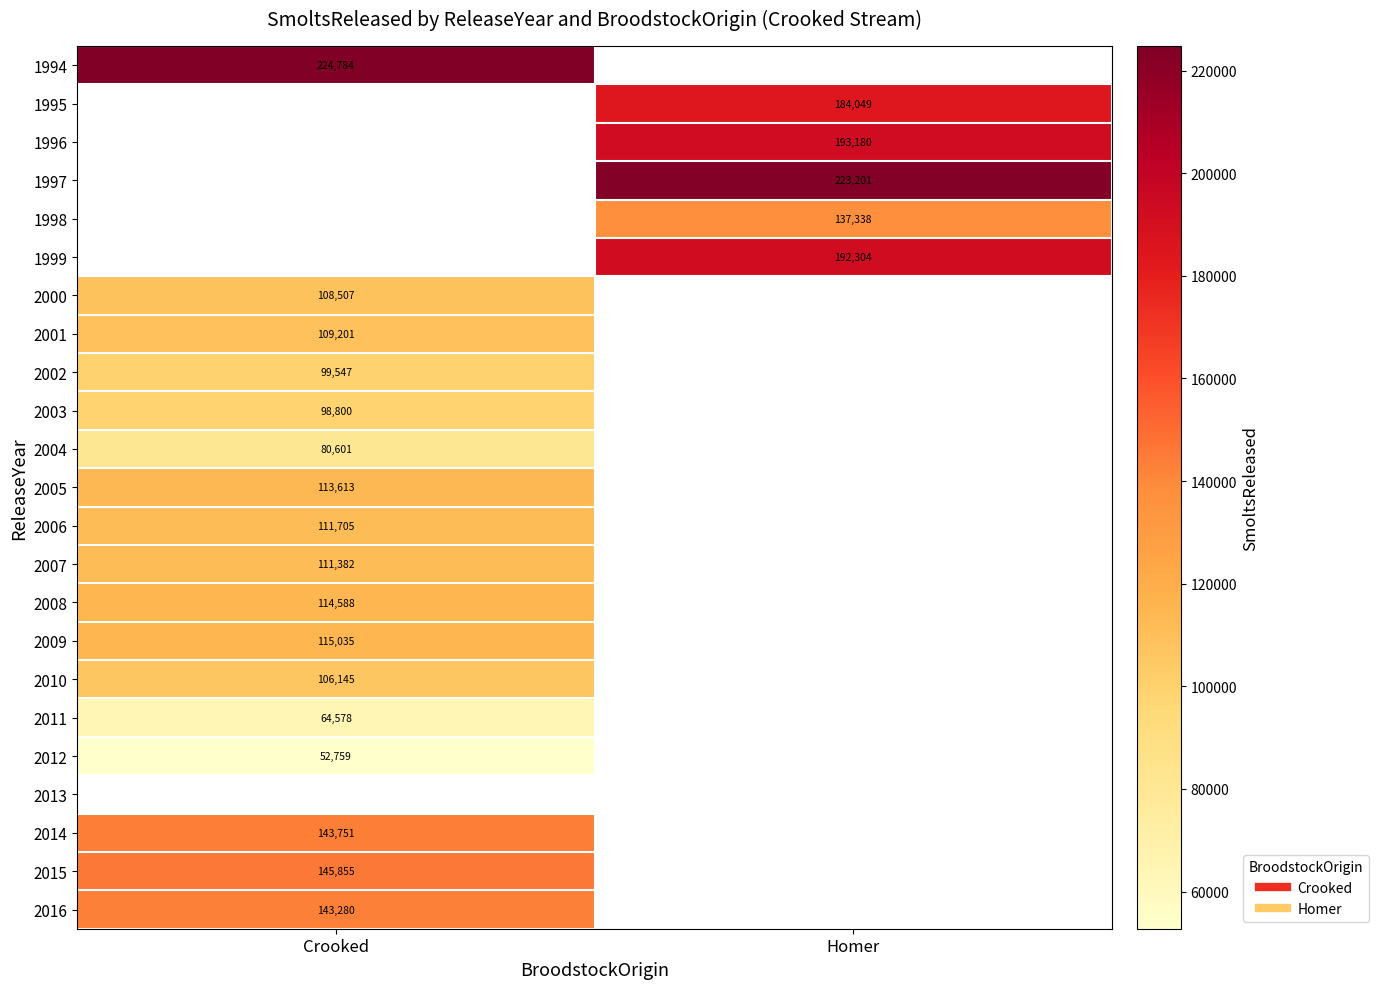

Is it true that 2003 equals 98800.0 at Crooked?

True